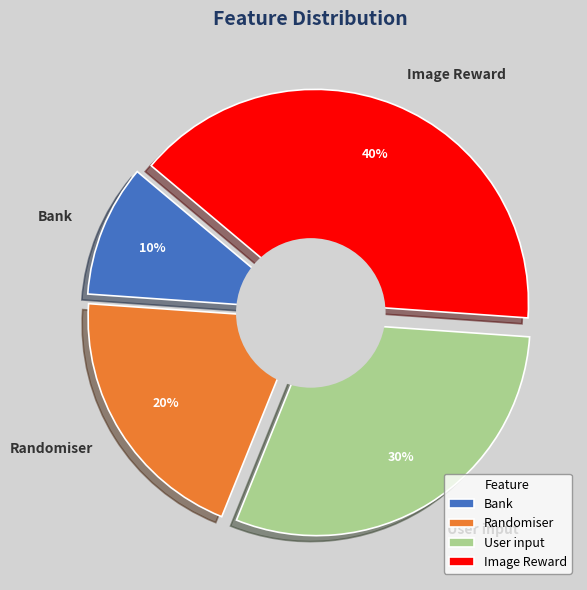

What is the total percentage of User input and Bank?

40.0%